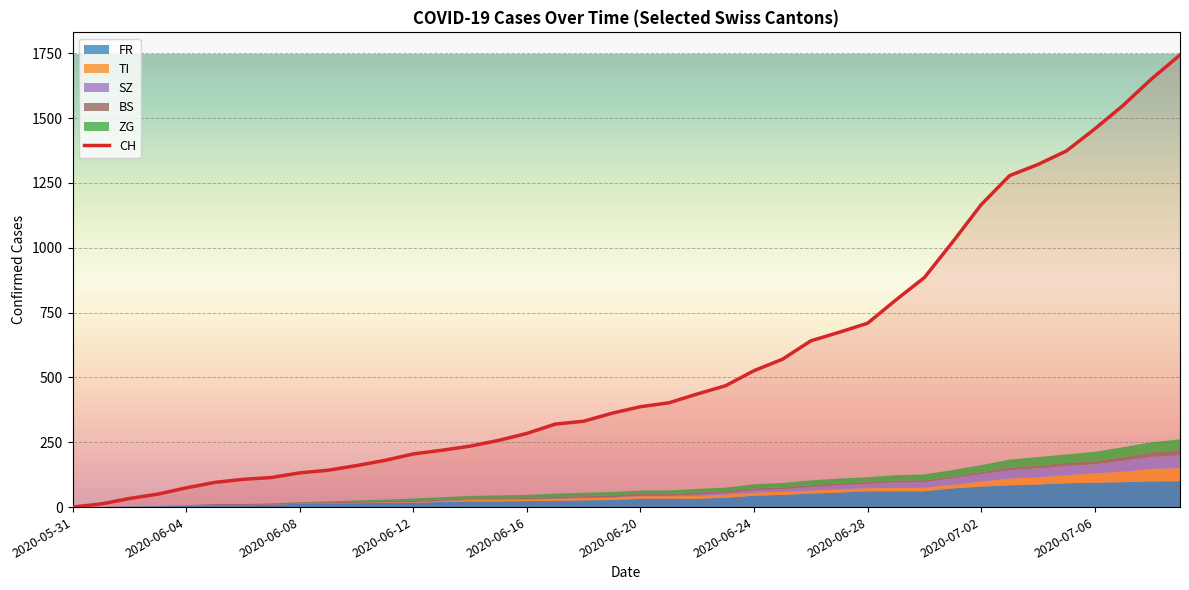

The value of CH at 2020-06-08 is 54. True or false?

False